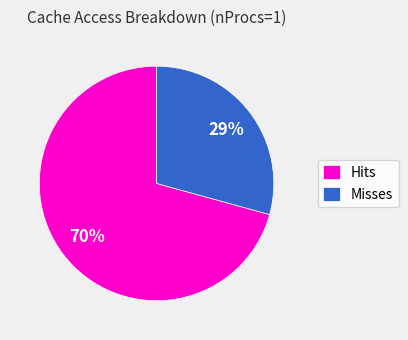

Rank the series by their average value, from highest to lowest.

Hits, Misses